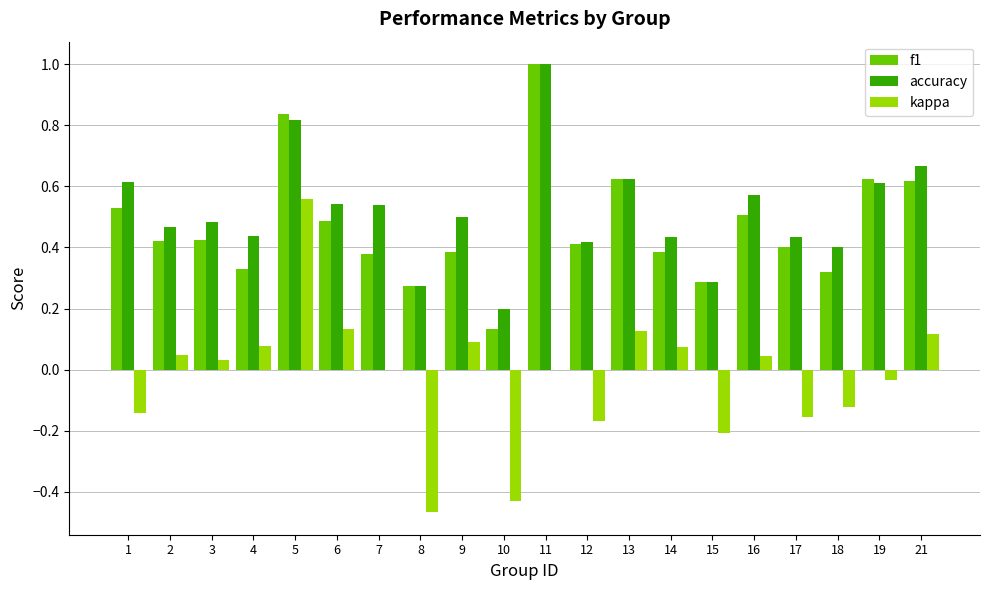

What is the sum of all f1 values?

9.4